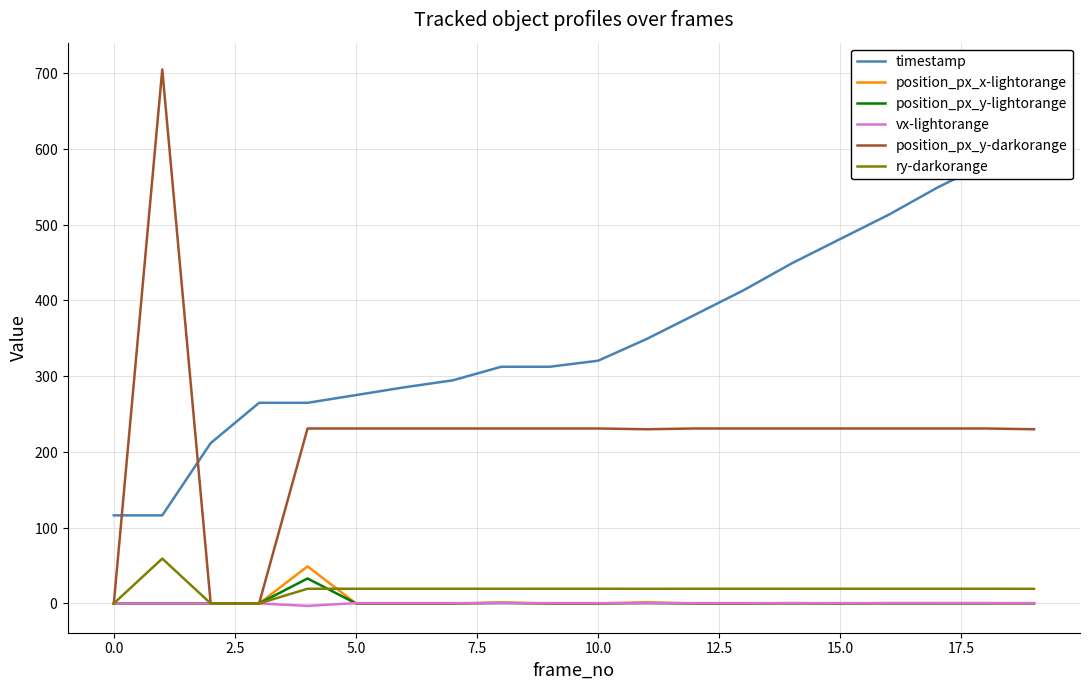

The position_px_y-darkorange series shows 57.1 at 18. True or false?

False